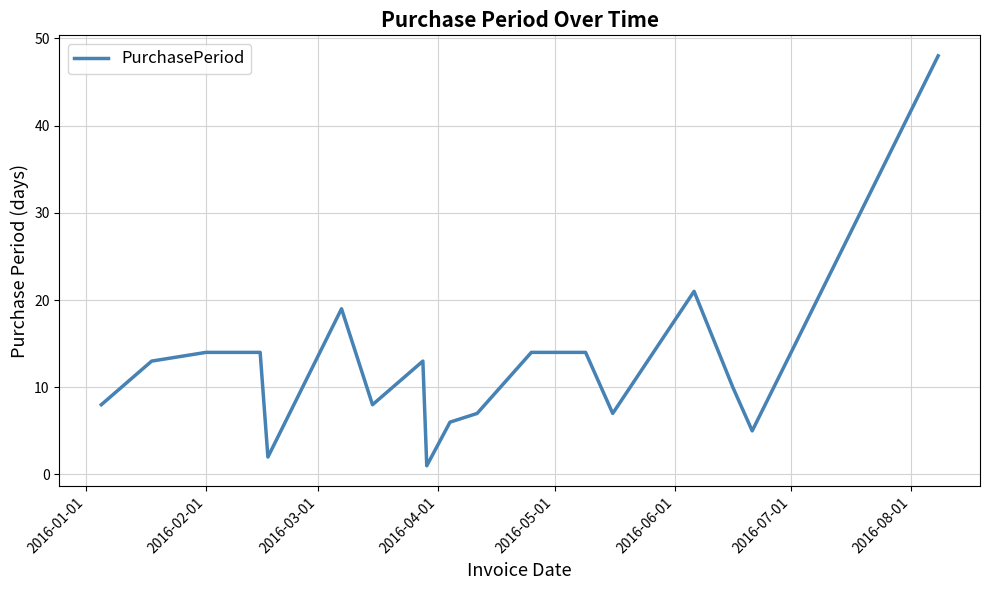

Reading left to right, transcribe all the data shown in this chart.

8	13	14	14	2	19	8	13	1	6	7	14	14	7	21	10	5	48